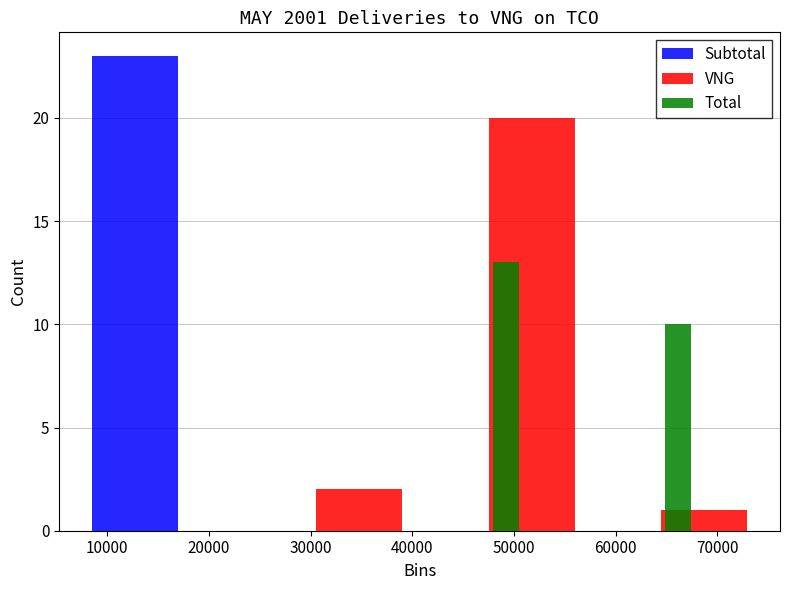

In the Total series, which range on the x-axis has the tallest bar?

41000 to 58000